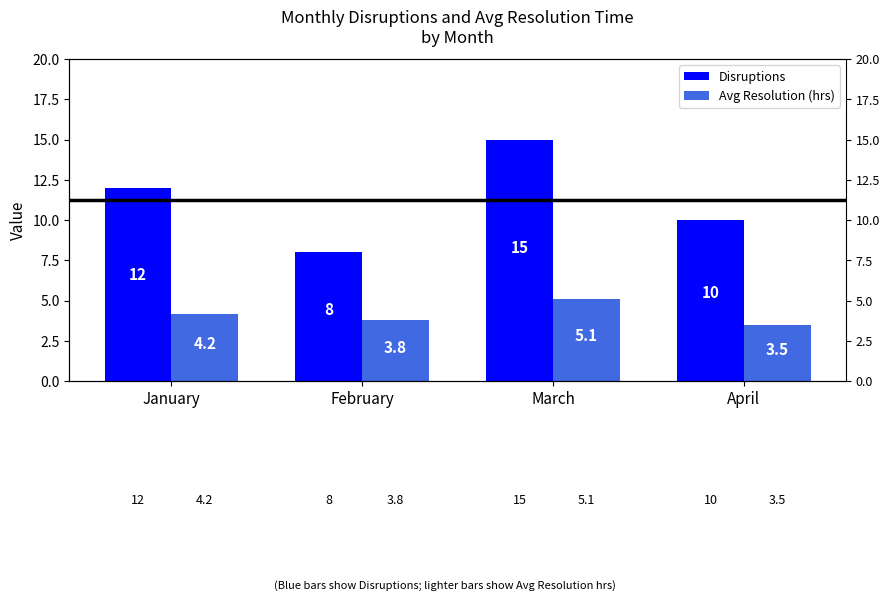

Read the Disruptions value at January.

12.0